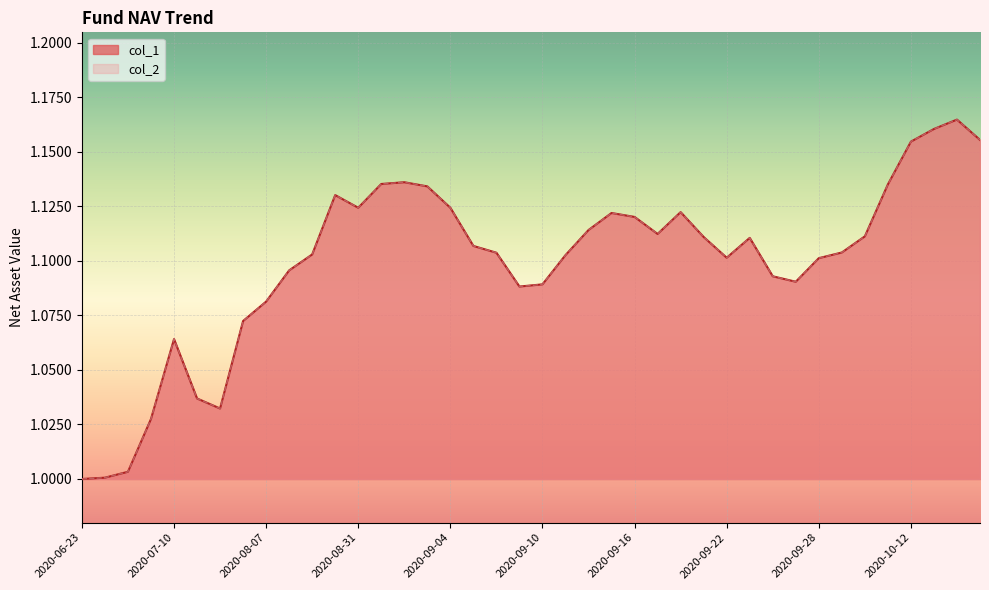

True or false: col_2 has a value of 0.6 at 2020-07-24.

False